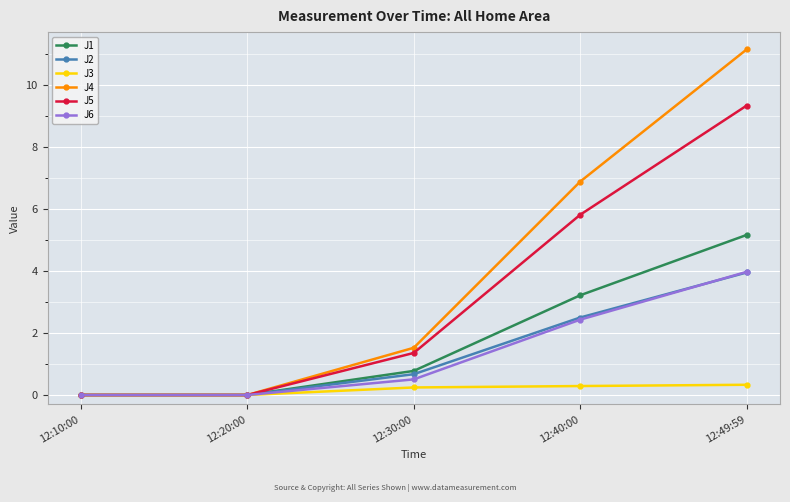

What is the label of the 4th point from the left?

12:40:00